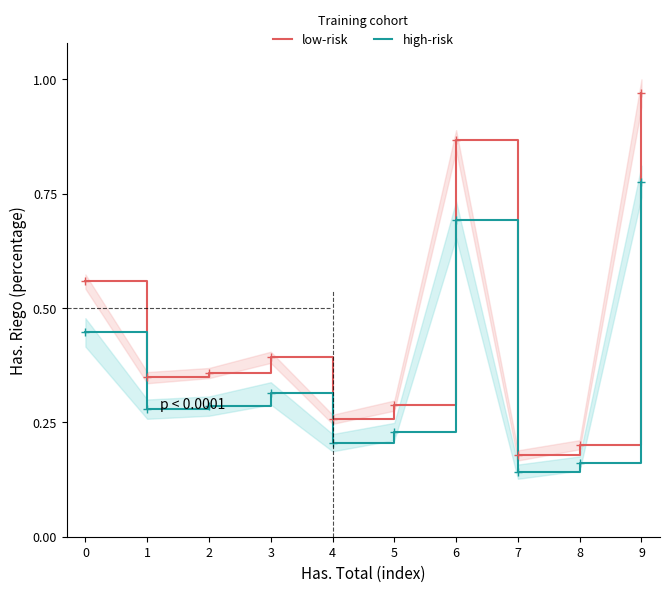

Is it true that low-risk equals 0.3 at 5?

True